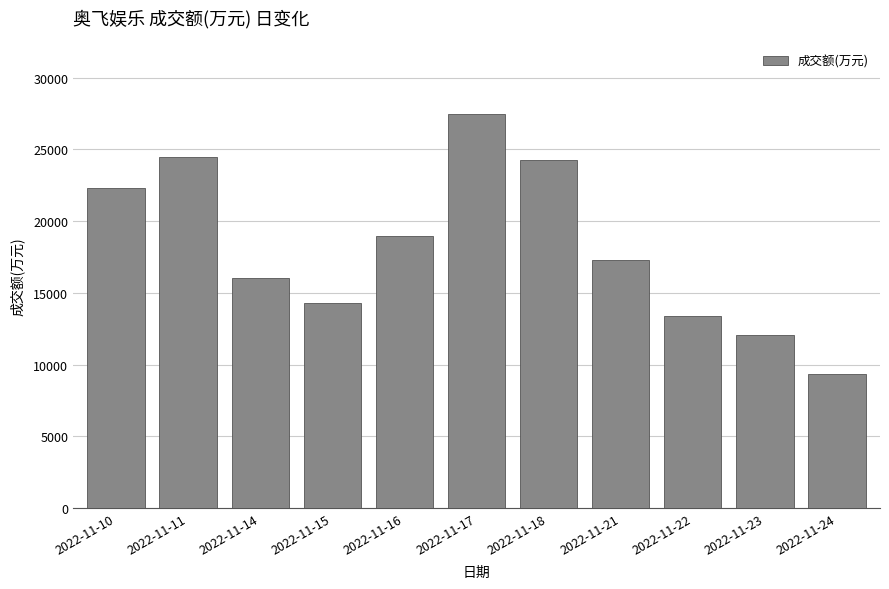

Reading left to right, extract all data points from this chart.

2022-11-10=22312	2022-11-11=24501	2022-11-14=16017	2022-11-15=14314	2022-11-16=18954	2022-11-17=27463	2022-11-18=24248	2022-11-21=17313	2022-11-22=13383	2022-11-23=12063	2022-11-24=9344